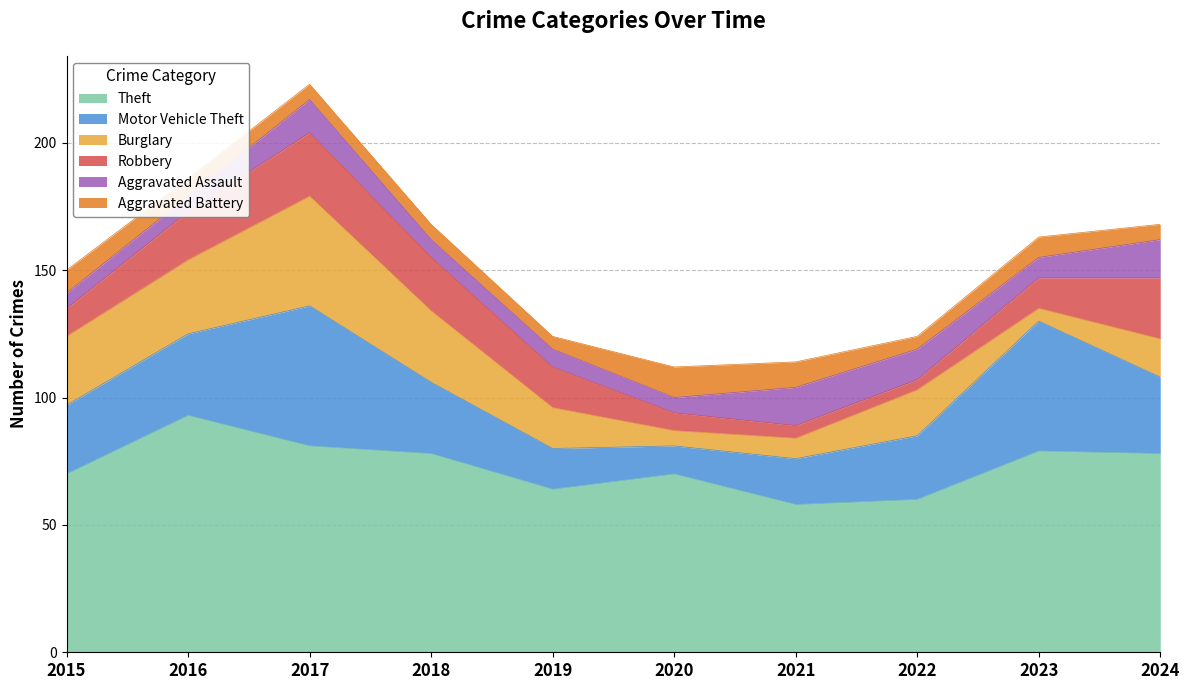

Reading right to left, transcribe all the data shown in this chart.

Theft: 78	79	60	58	70	64	78	81	93	70
Motor Vehicle Theft: 30	51	25	18	11	16	28	55	32	27
Burglary: 15	5	18	8	6	16	28	43	29	27
Robbery: 24	12	4	5	7	16	21	25	19	11
Aggravated Assault: 15	8	12	15	6	7	7	13	6	6
Aggravated Battery: 6	8	5	10	12	5	6	6	7	9